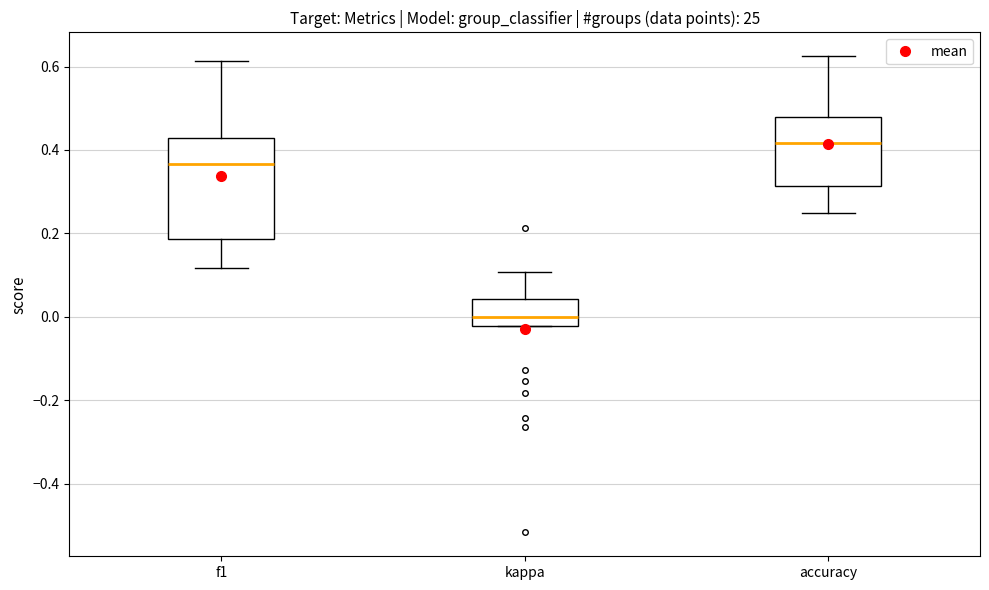

Reading left to right, transcribe this box plot: for each box, give where its median line is, the range the box spans, and where its two whiskers end, as read against the y-axis. The values are not printed on the chart, so give them approximately, as read against the axis.

f1: median 0.36, box 0.18 to 0.42, whiskers 0.12 to 0.62
kappa: median 0.00, box -0.02 to 0.04, whiskers -0.02 to 0.10
accuracy: median 0.42, box 0.32 to 0.48, whiskers 0.26 to 0.62